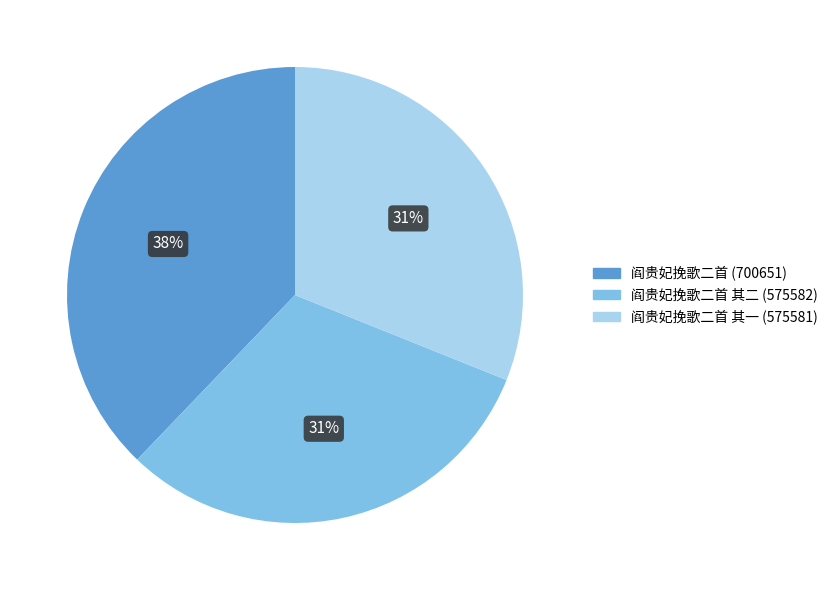

To the nearest percent, what is the difference between the largest and smallest slice percentages?

7%